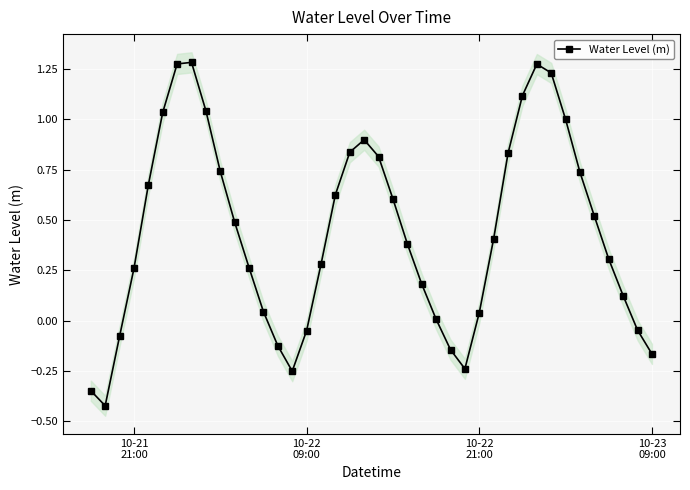

How many interior local peaks does the Water Level (m) series have?

3